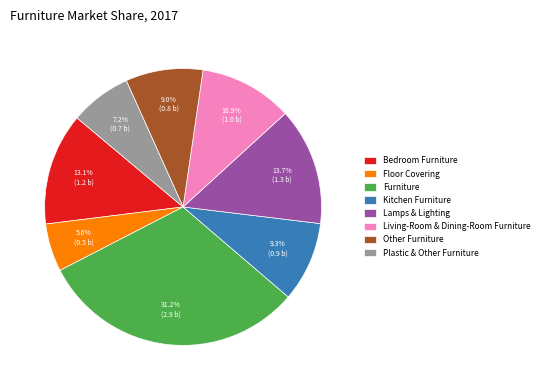

To the nearest percent, what is the difference between the largest and smallest slice percentages?

26%